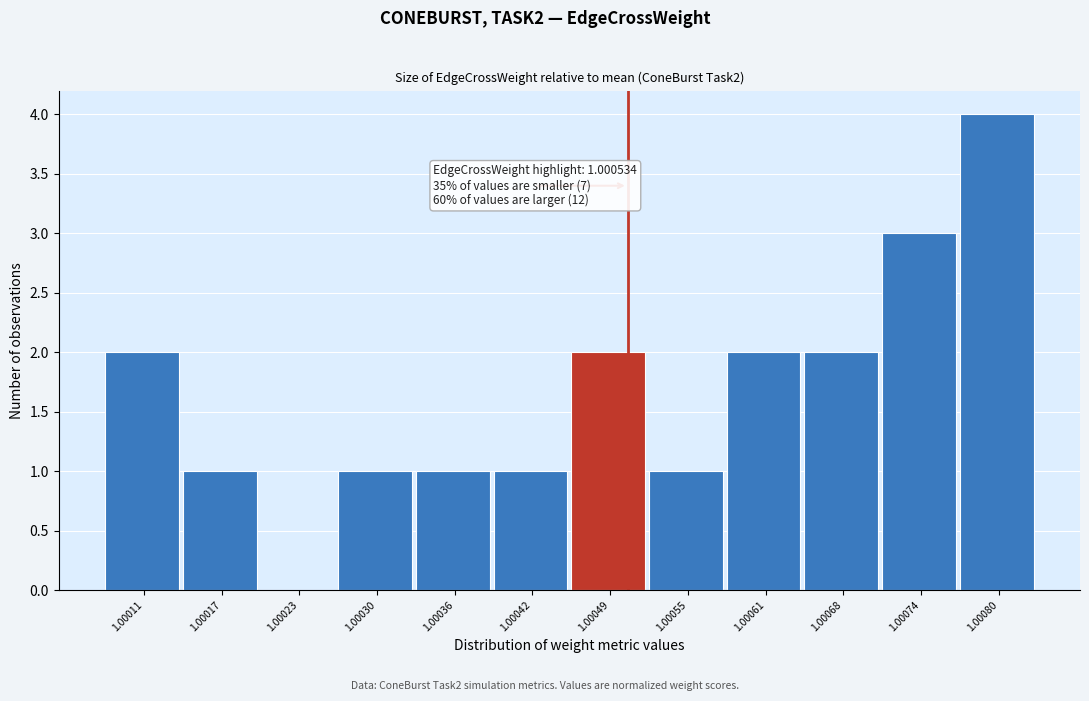

Reading left to right, extract all data points from this chart.

1.00011=2	1.00017=1	1.00023=0	1.00030=1	1.00036=1	1.00042=1	1.00049=2	1.00055=1	1.00061=2	1.00068=2	1.00074=3	1.00080=4